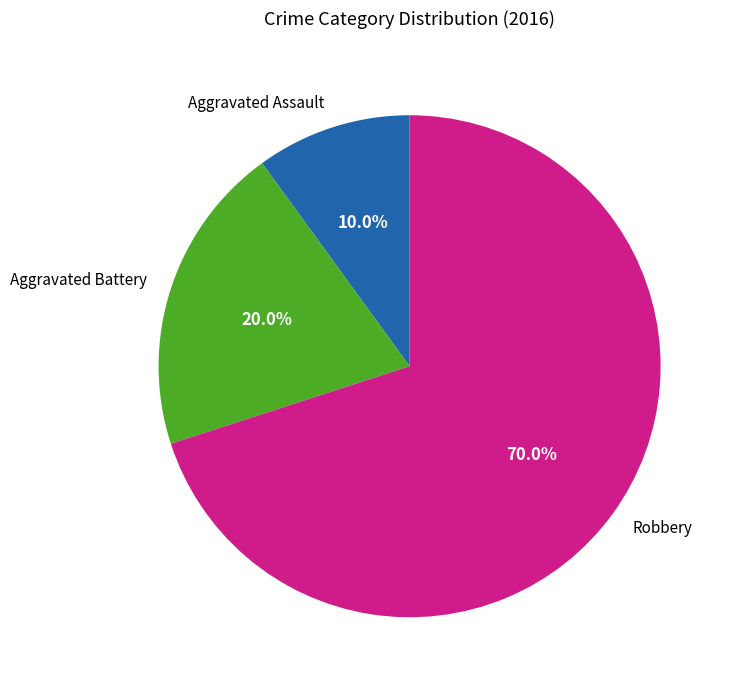

Count the number of slices in the pie.

3